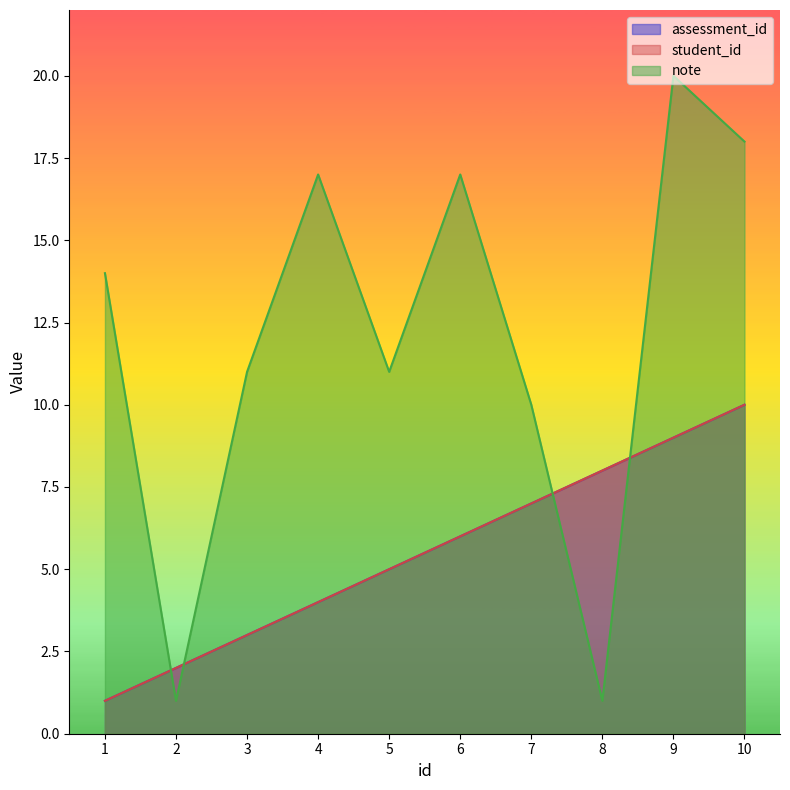

What is the value of the assessment_id point at the 8th from the left?

8